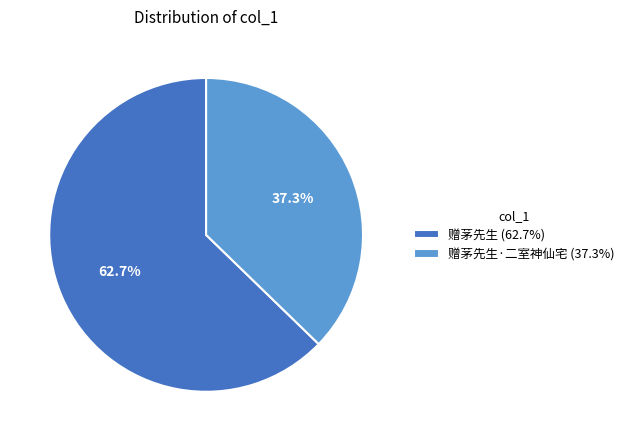

To the nearest percent, what is the average slice percentage?

50%